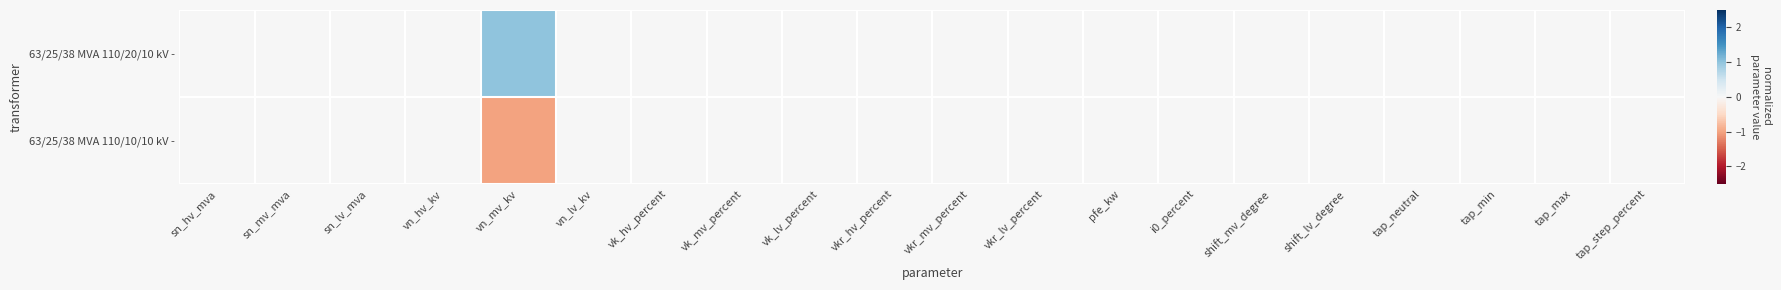

Reading right to left, transcribe all the data shown in this chart.

63/25/38 MVA 110/20/10 kV -: tap_step_percent=0	tap_max=0	tap_min=0	tap_neutral=0	shift_lv_degree=0	shift_mv_degree=0	i0_percent=0	pfe_kw=0	vkr_lv_percent=0	vkr_mv_percent=0	vkr_hv_percent=0	vk_lv_percent=0	vk_mv_percent=0	vk_hv_percent=0	vn_lv_kv=0	vn_mv_kv=1	vn_hv_kv=0	sn_lv_mva=0	sn_mv_mva=0	sn_hv_mva=0
63/25/38 MVA 110/10/10 kV -: tap_step_percent=0	tap_max=0	tap_min=0	tap_neutral=0	shift_lv_degree=0	shift_mv_degree=0	i0_percent=0	pfe_kw=0	vkr_lv_percent=0	vkr_mv_percent=0	vkr_hv_percent=0	vk_lv_percent=0	vk_mv_percent=0	vk_hv_percent=0	vn_lv_kv=0	vn_mv_kv=-1	vn_hv_kv=0	sn_lv_mva=0	sn_mv_mva=0	sn_hv_mva=0